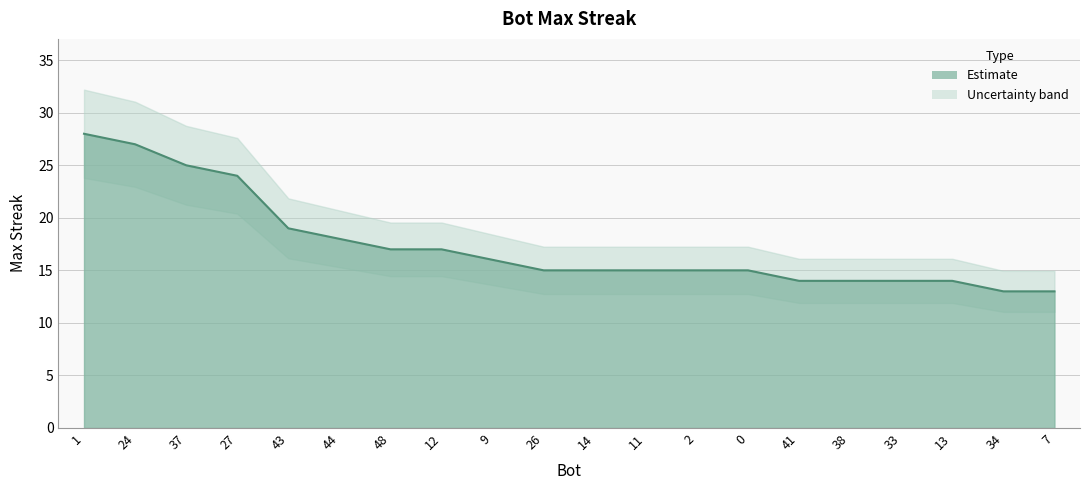

The chart shows a value of 15 at 14. True or false?

True